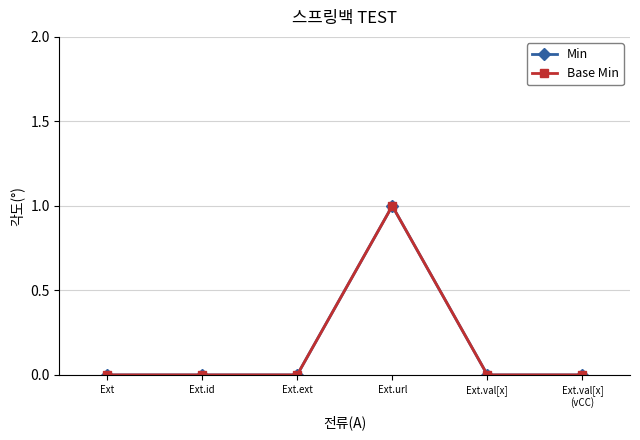

How many Min values are between 0 and 1?

6